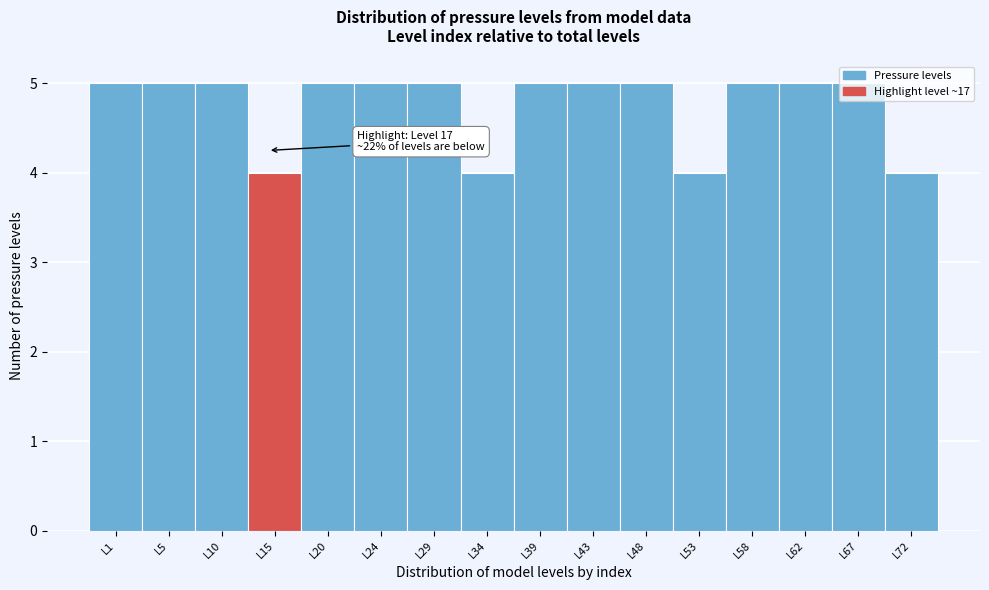

Approximately how many times larger is the value at L53 compared to L48?

0.8